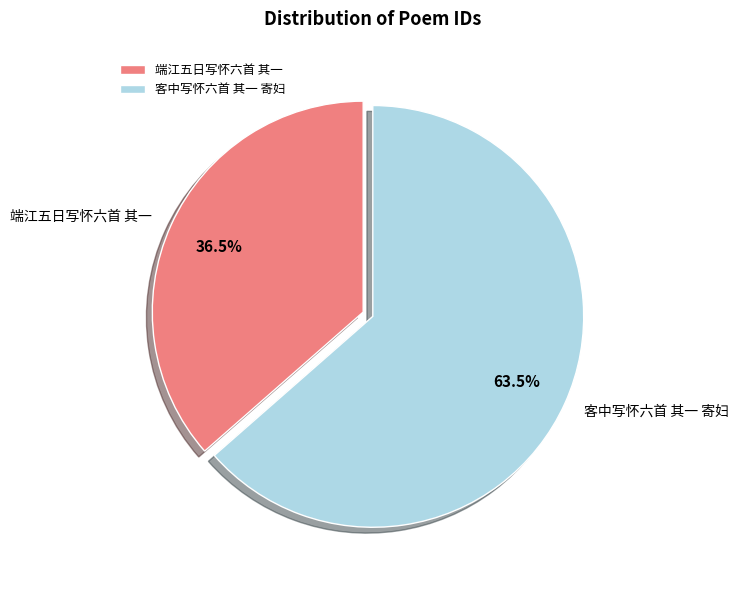

To the nearest percent, what is the average slice percentage?

50%